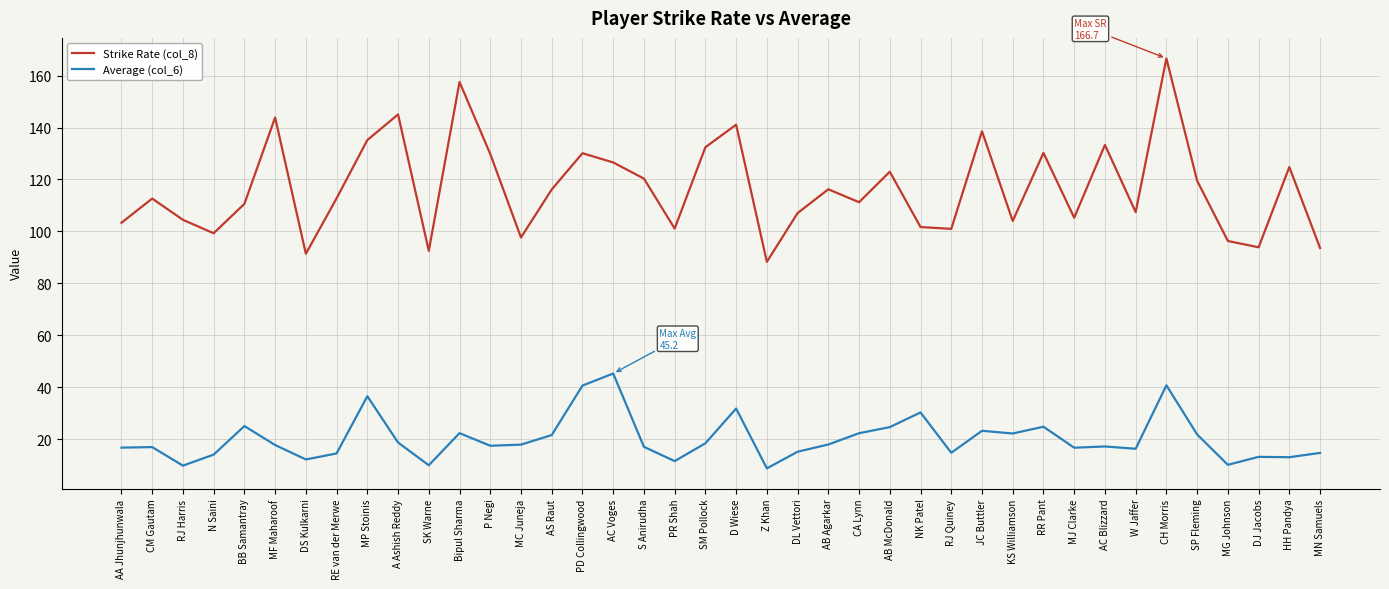

What is the difference between the maximum and minimum values in the Strike Rate (col_8) series?

78.4